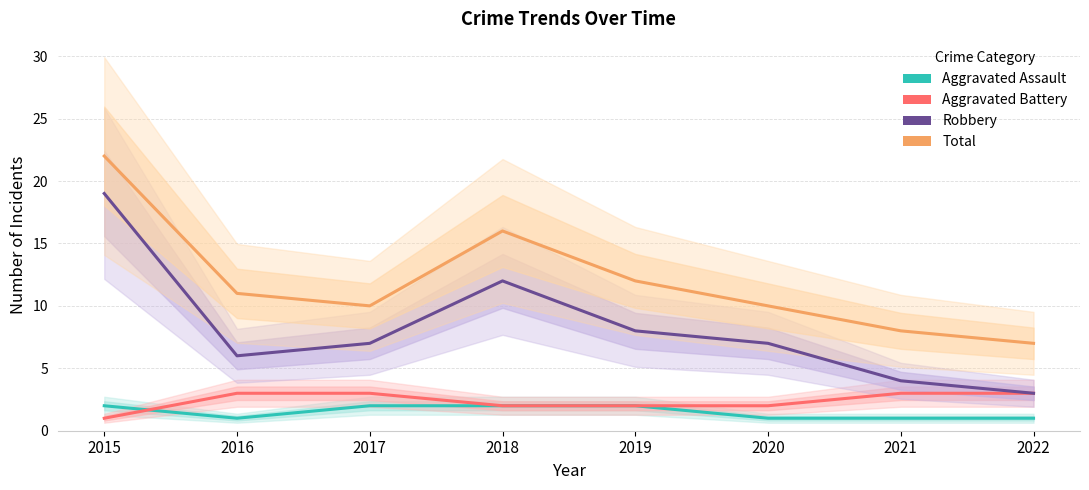

Rank the series by their maximum value, from lowest to highest.

Aggravated Assault, Aggravated Battery, Robbery, Total